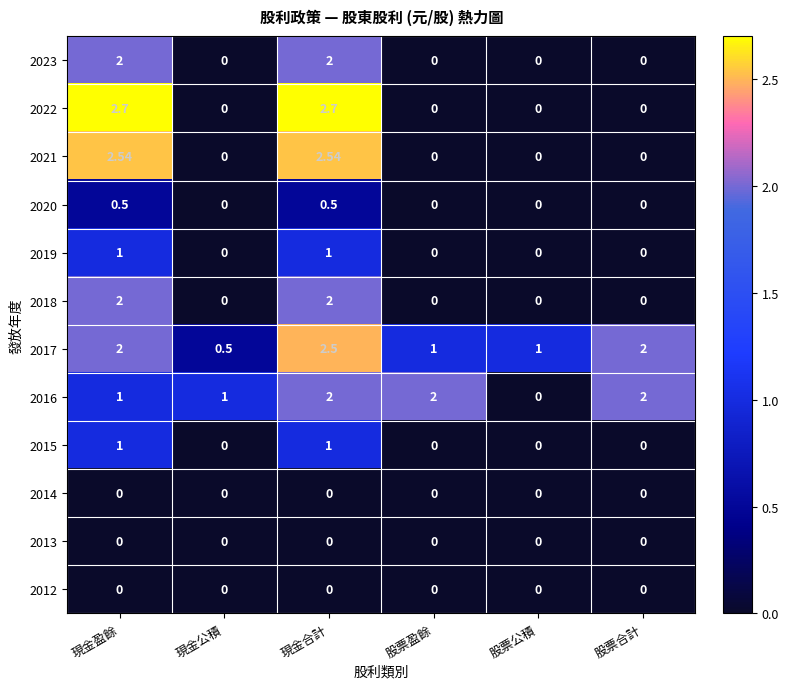

Is the value of 2017 at 股票合計 greater than the value of 2013 at 股票公積?

Yes